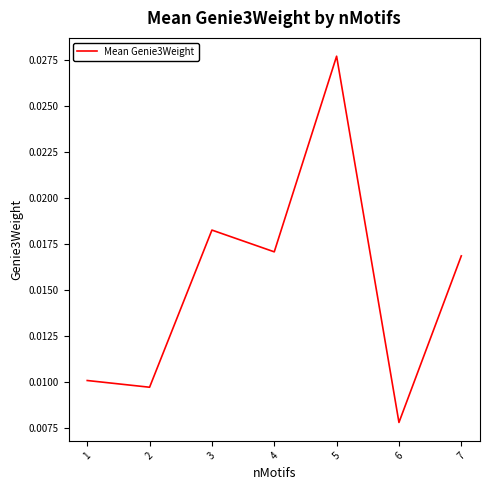

At which label is the value closest to 0?

6